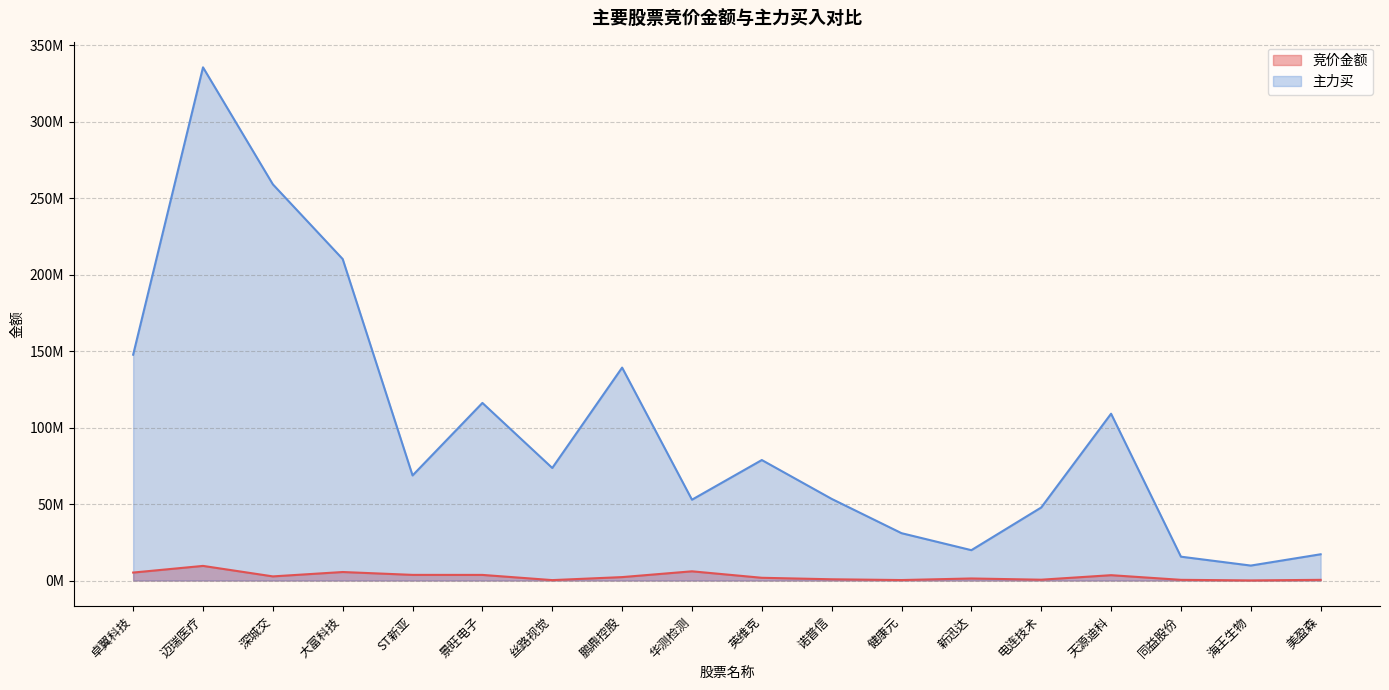

How many lines are shown in the chart?

2